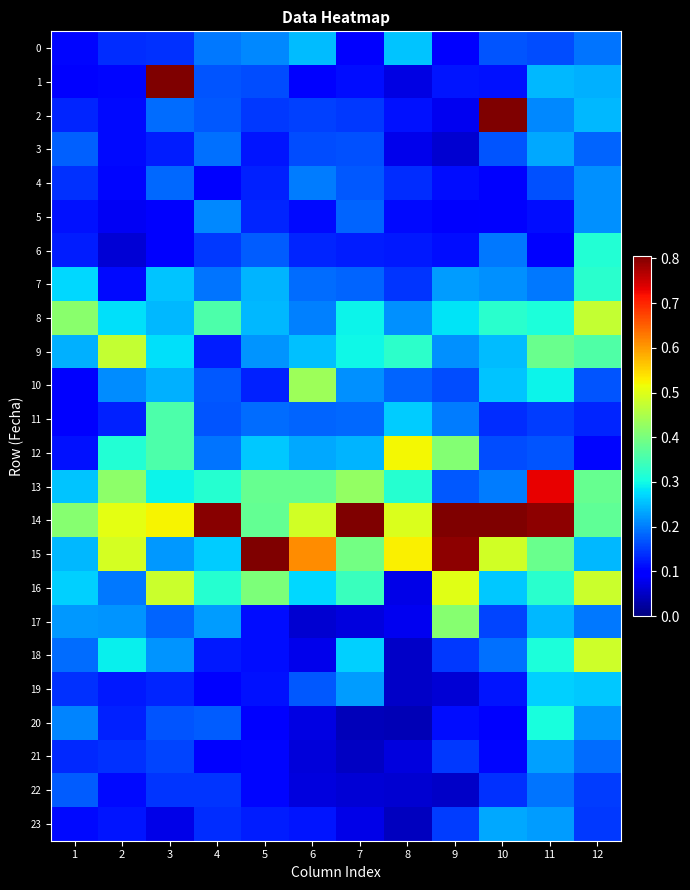

At which category does the chart reach its minimum across all series?

8